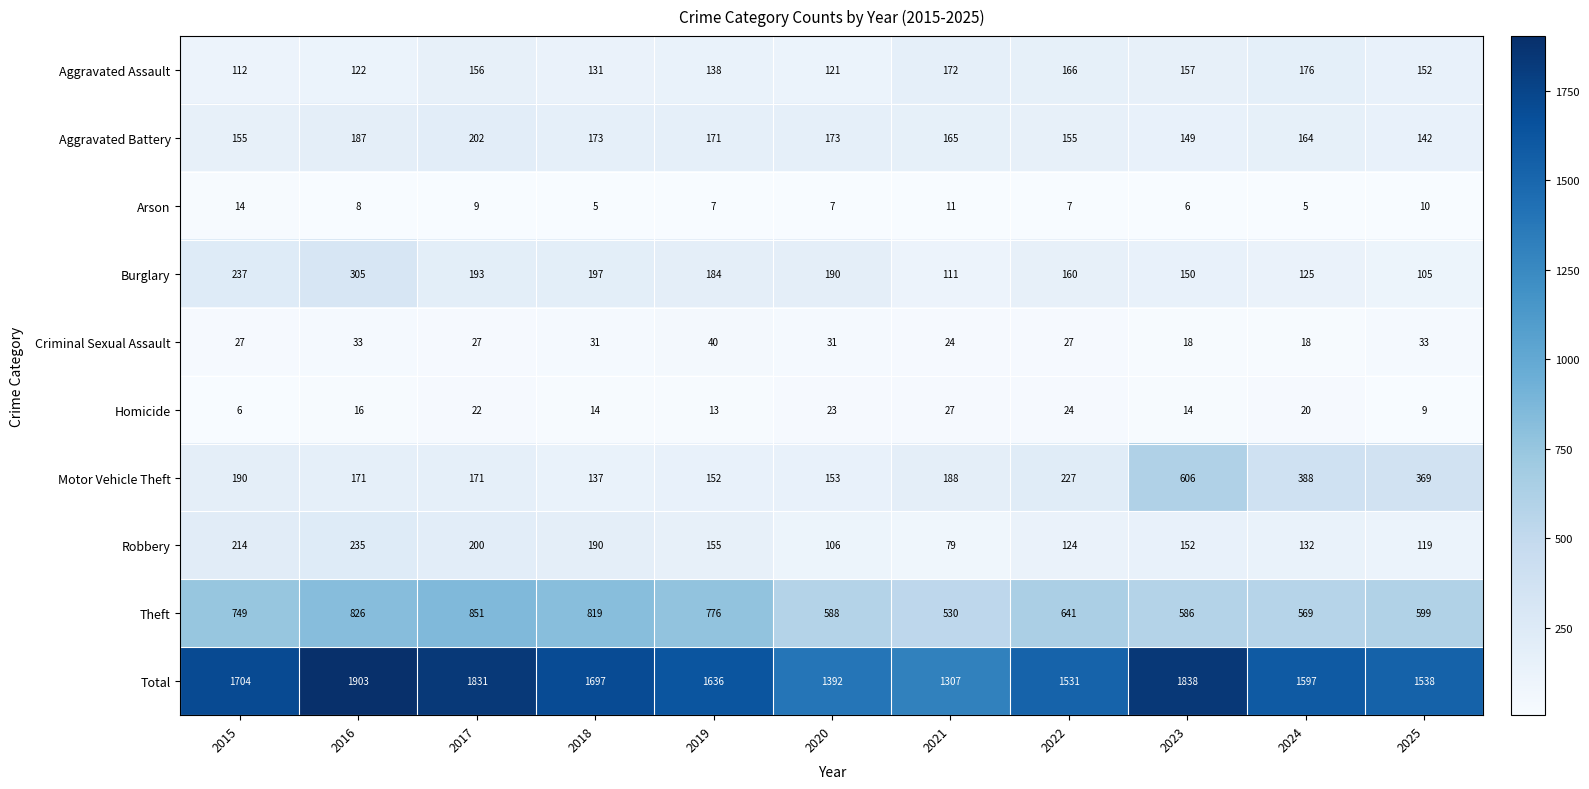

The Arson series shows 14 at 2015. True or false?

True